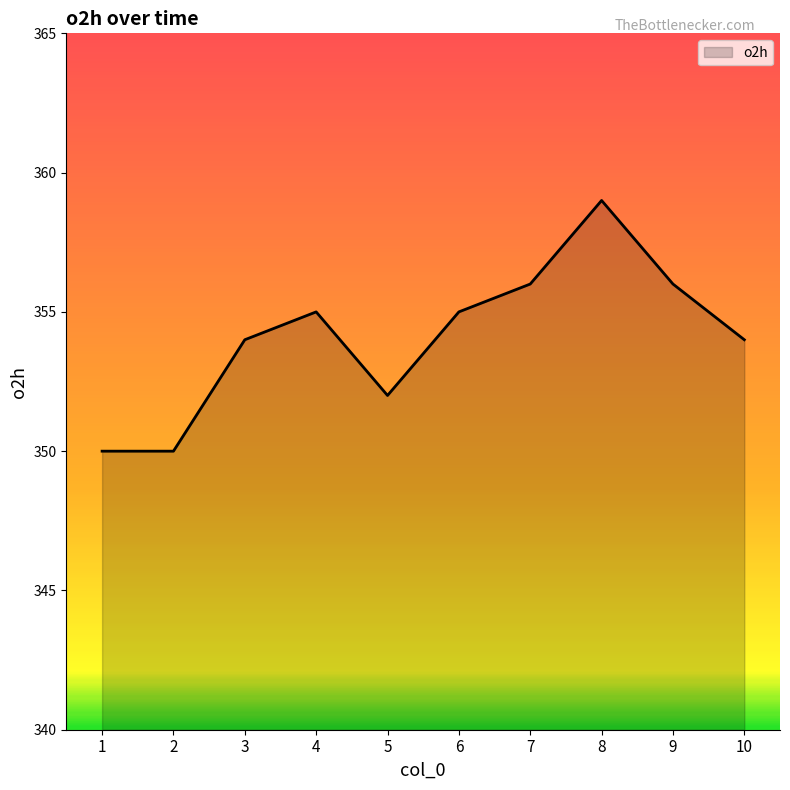

Reading right to left, list all the values displayed in this chart.

354	356	359	356	355	352	355	354	350	350